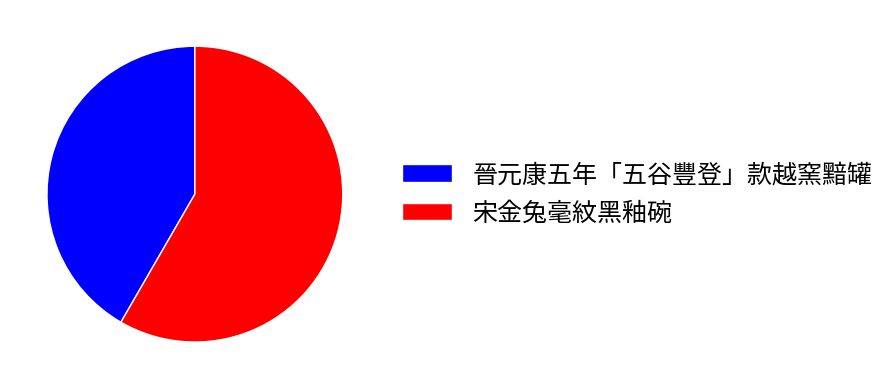

The 晉元康五年「五谷豐登」款越窯黯罐 slice represents 42% of the pie. True or false?

True